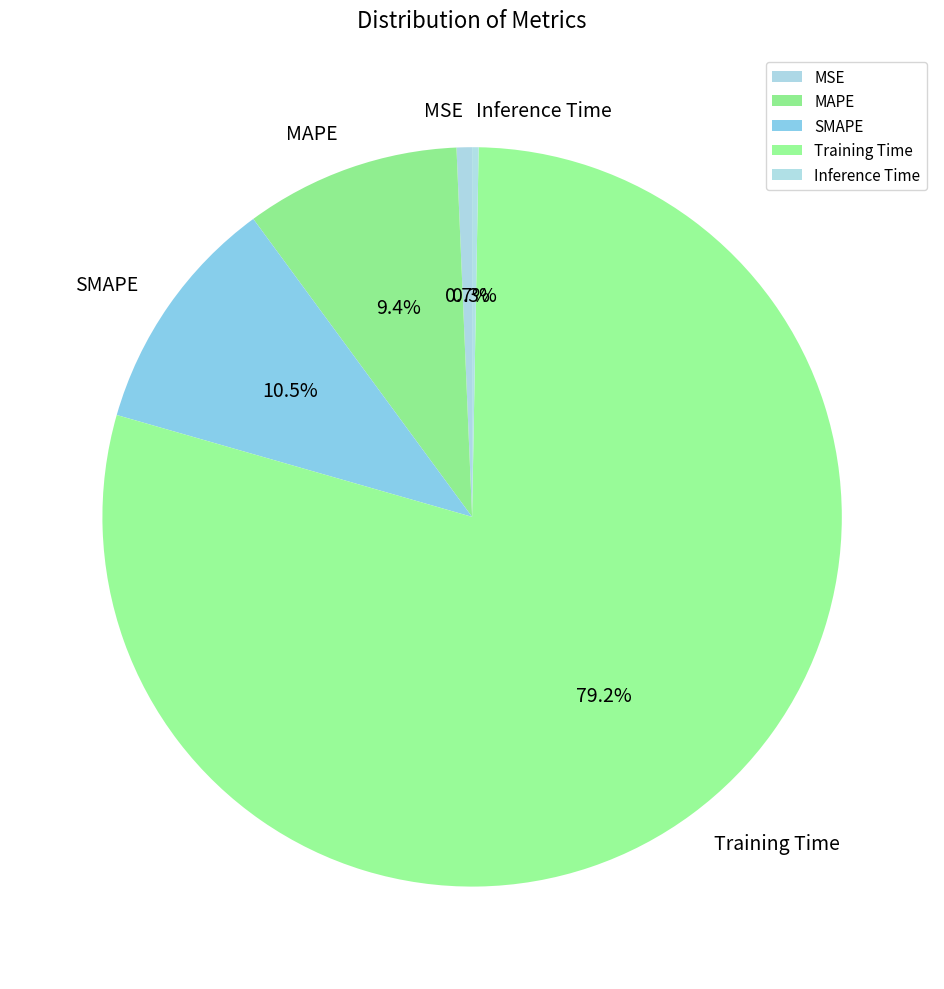

The Inference Time slice represents 9% of the pie. True or false?

False